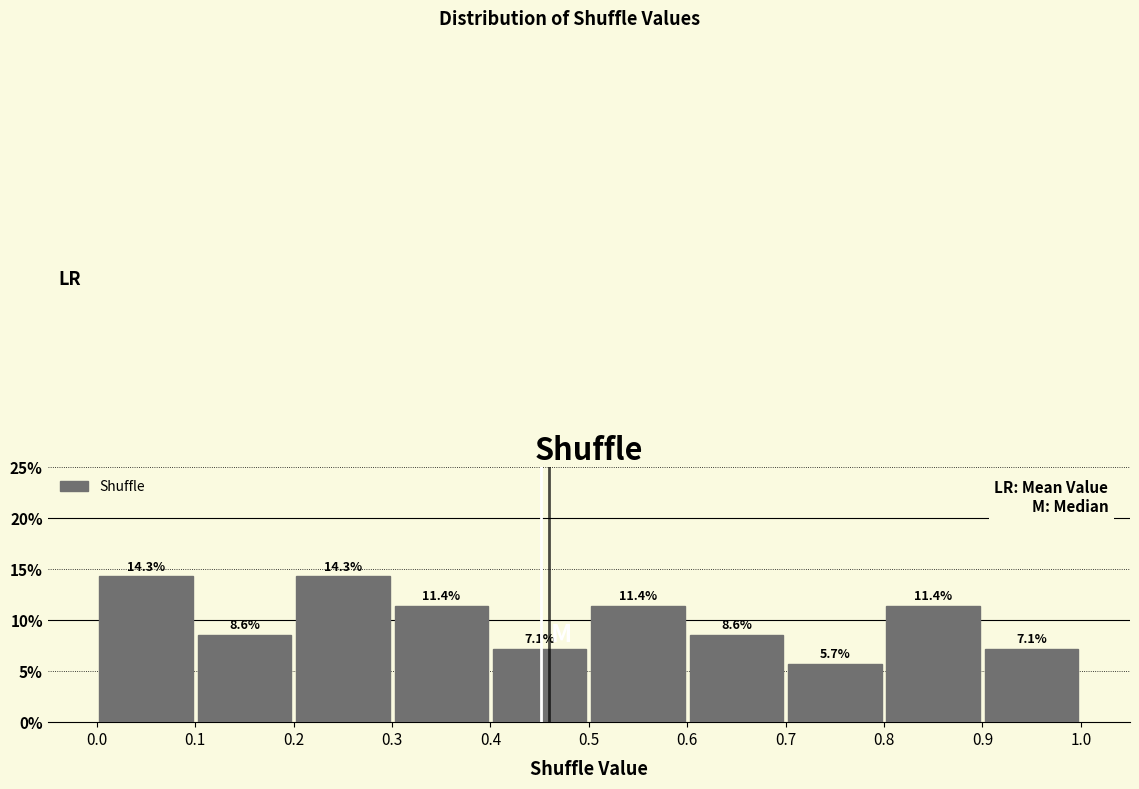

How tall is the bar that spans 0.1 to 0.2 on the x-axis?

8.6